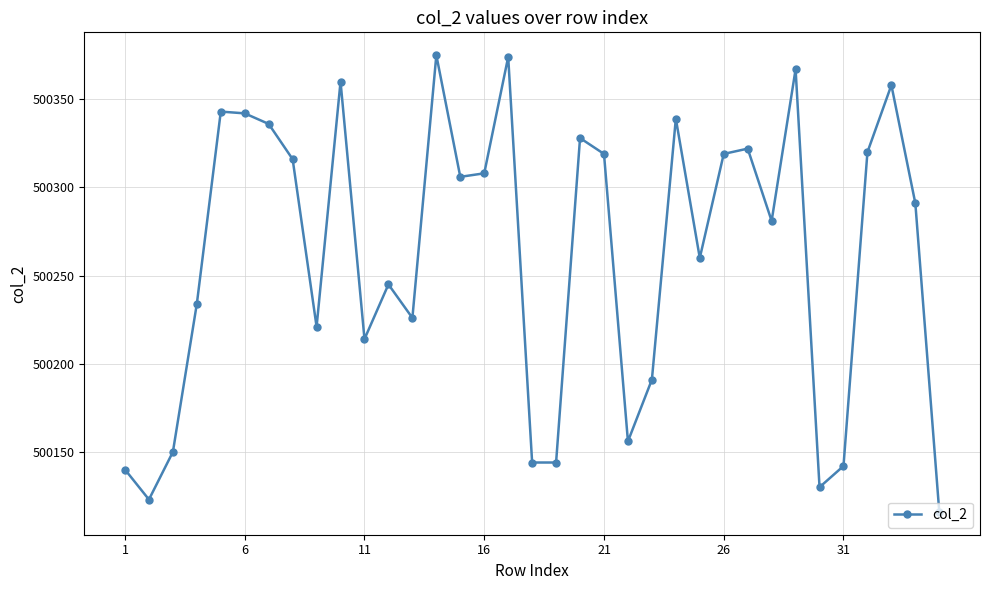

What is the minimum value shown in the chart?

500116